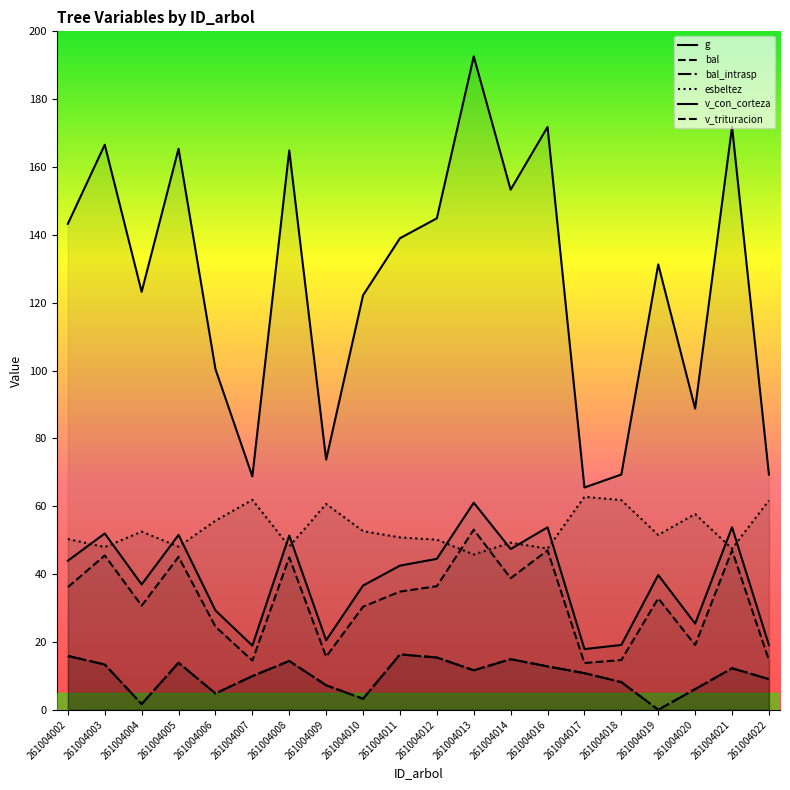

Reading right to left, extract all data points from this chart.

g: 69.3	171.9	88.8	131.3	69.3	65.5	171.8	153.3	192.6	144.9	139.0	122.2	73.7	164.9	68.8	100.4	165.4	123.2	166.6	143.2
bal: 9.0	12.2	6.1	0.0	8.1	10.8	12.8	14.9	11.6	15.4	16.3	3.2	7.2	14.4	9.9	4.8	13.9	1.7	13.3	15.9
bal_intrasp: 9.0	12.2	6.1	0.0	8.1	10.8	12.8	14.9	11.6	15.4	16.3	3.2	7.2	14.4	9.9	4.8	13.9	1.7	13.3	15.9
esbeltez: 61.7	47.5	57.7	51.5	61.8	62.8	47.5	49.2	45.8	50.1	50.8	52.7	60.7	48.1	61.9	55.7	48.1	52.5	48.0	50.3
v_con_corteza: 19.1	53.8	25.4	39.7	19.1	17.9	53.8	47.4	61.0	44.5	42.5	36.6	20.5	51.4	18.9	29.3	51.5	36.9	52.0	43.9
v_trituracion: 14.6	47.0	19.1	32.9	14.7	13.8	47.0	38.8	53.1	36.4	34.8	30.4	15.6	44.9	14.5	24.5	45.1	30.7	45.5	36.1